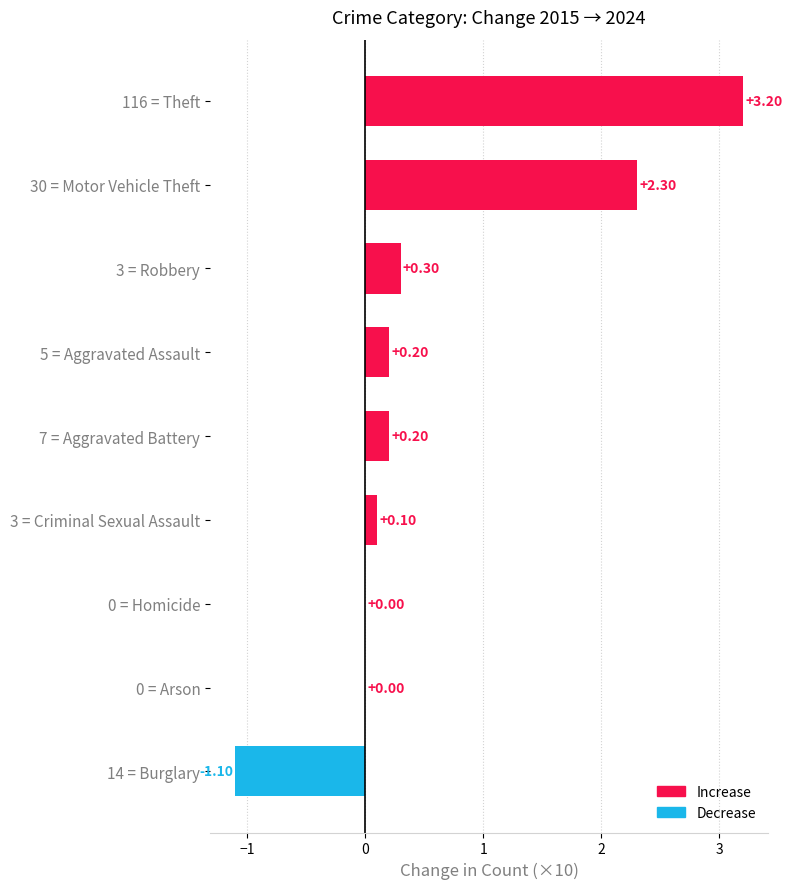

Are the bars grouped side by side (vs. stacked)?

No